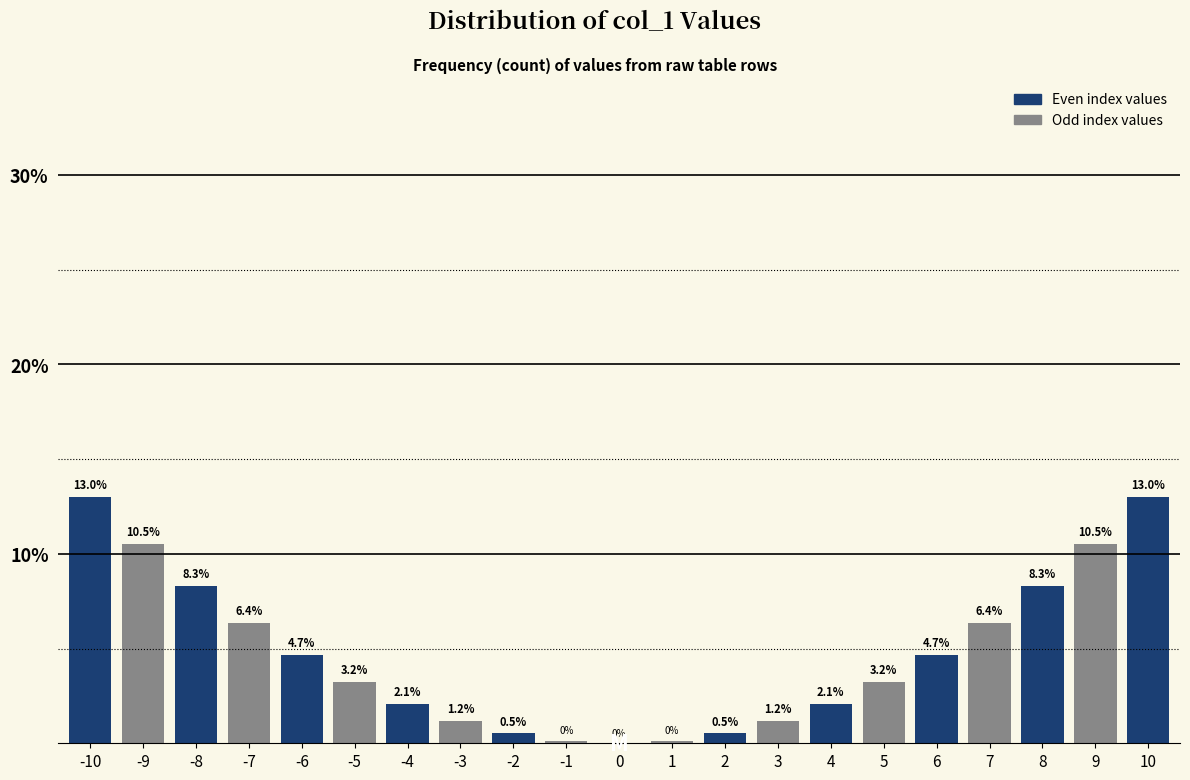

What is the sum of all values?

100.0